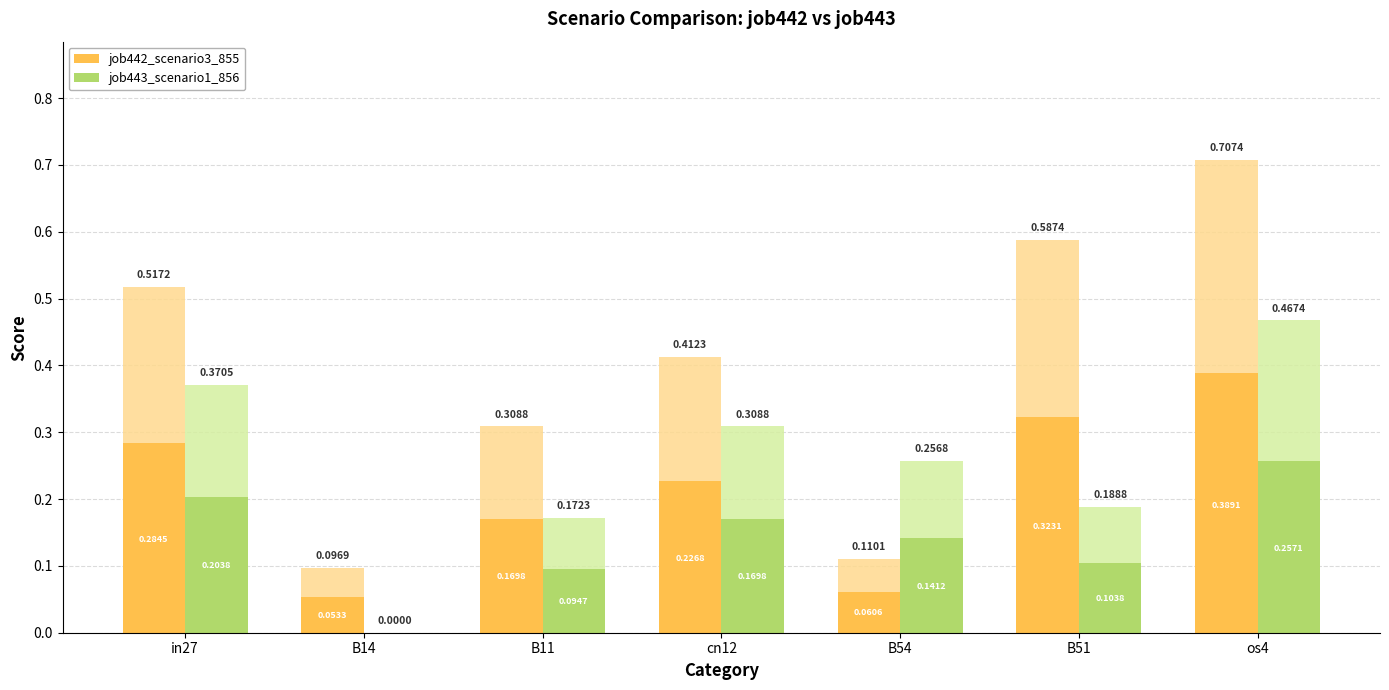

How many values in job443_scenario1_856 are above zero?

6